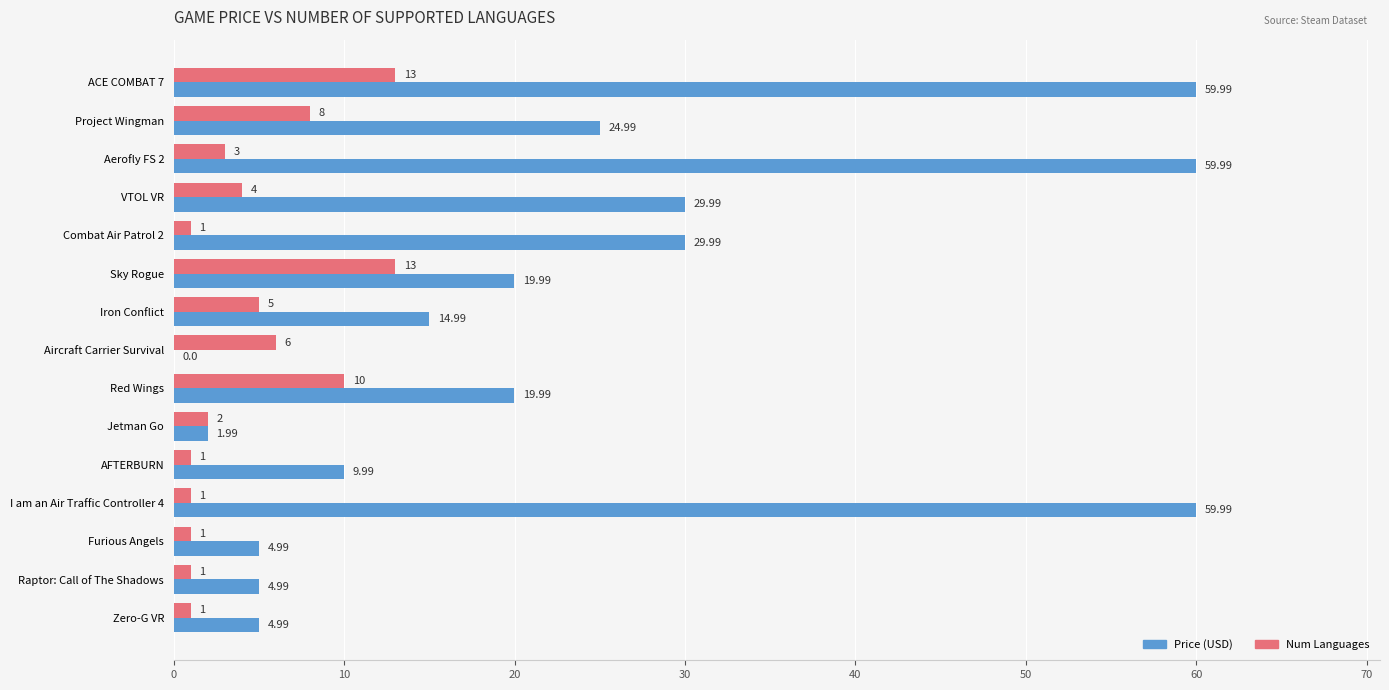

What is the total value across all series at ACE COMBAT 7?

73.0